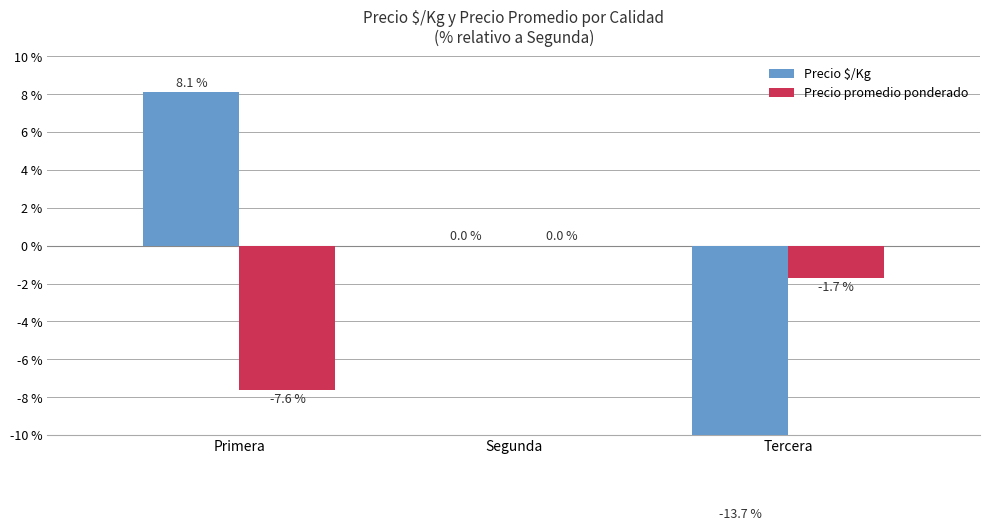

How many categories are shown in the chart?

3